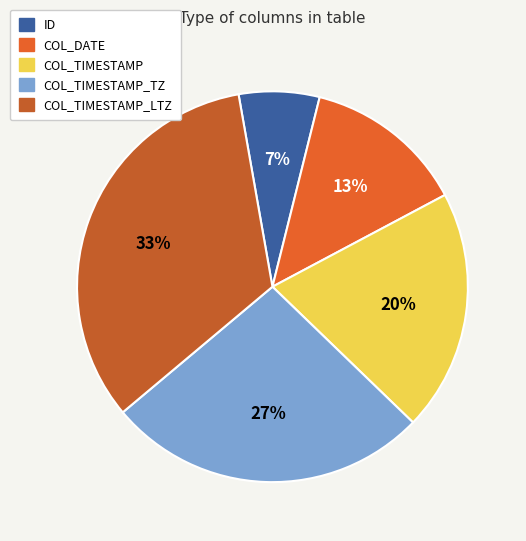

What portion of the pie excludes COL_DATE?

86.7%